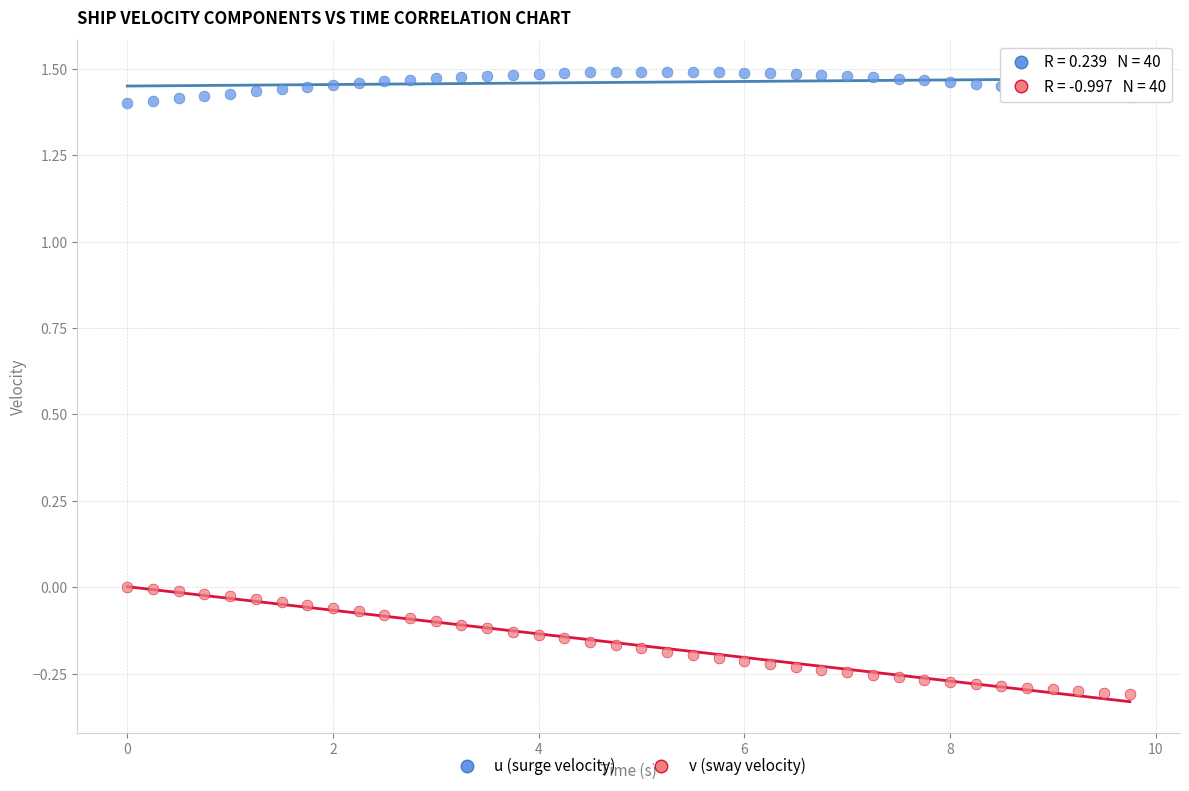

Across all data points, what is the range of Y values (max minus min)?

1.8